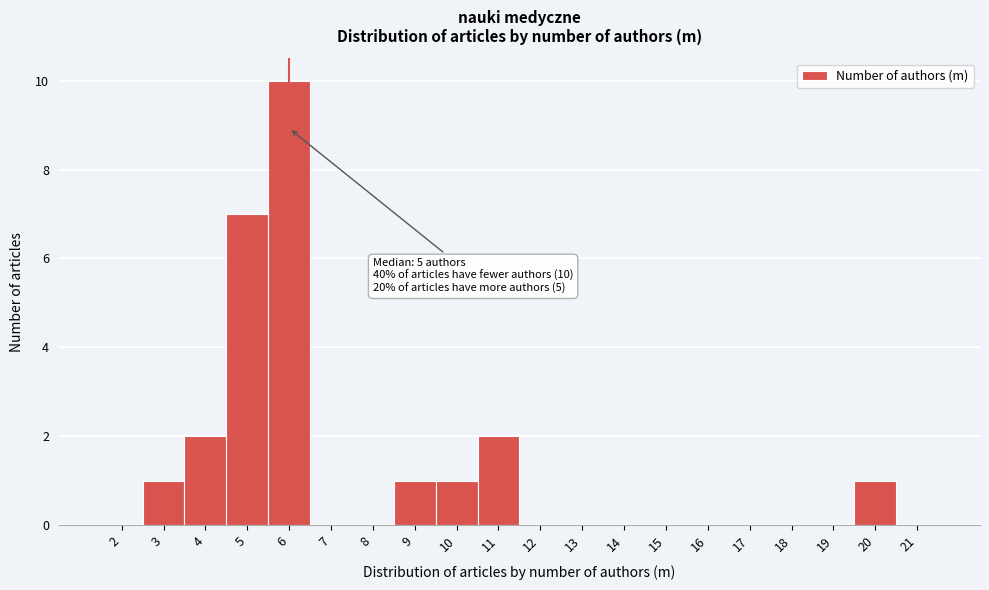

Reading left to right, what are all the values shown in this chart?

2=0	3=1	4=2	5=7	6=10	7=0	8=0	9=1	10=1	11=2	12=0	13=0	14=0	15=0	16=0	17=0	18=0	19=0	20=1	21=0